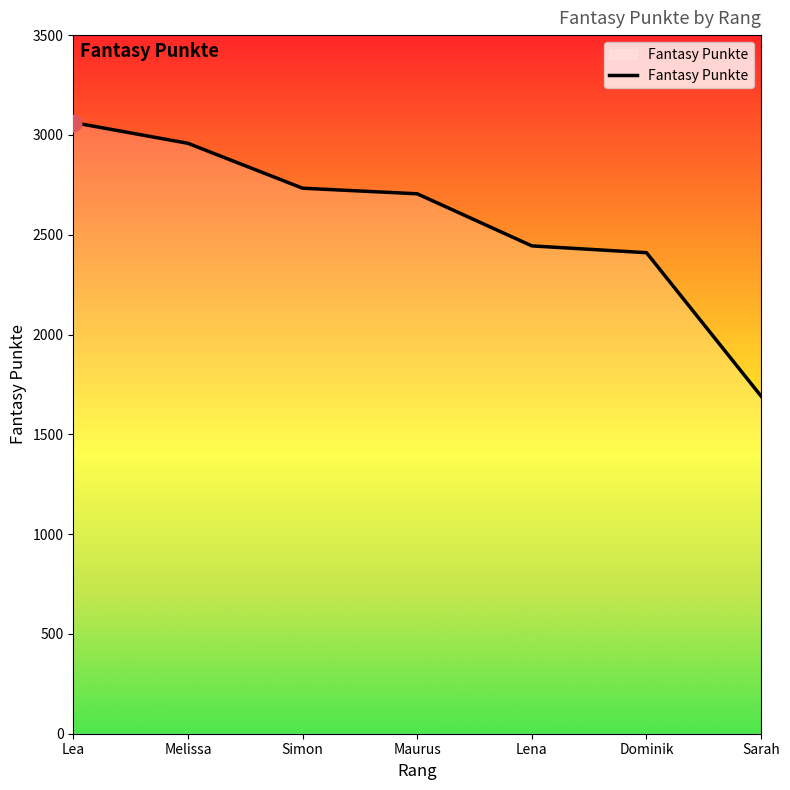

How many lines are shown in the chart?

1